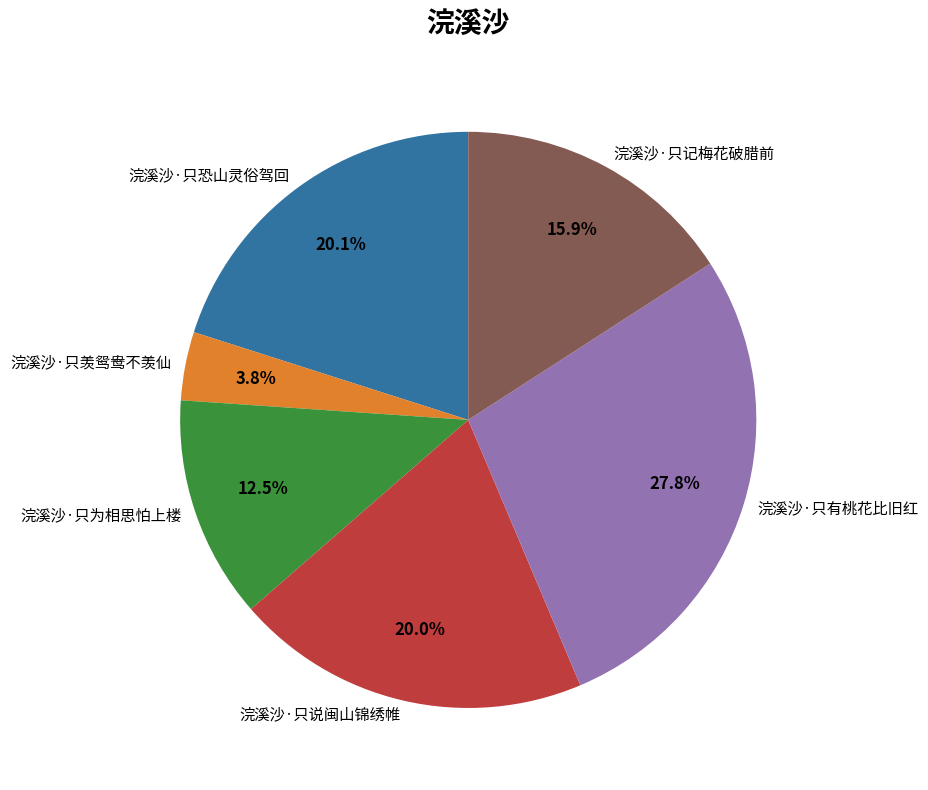

How many slices are in this pie chart?

6